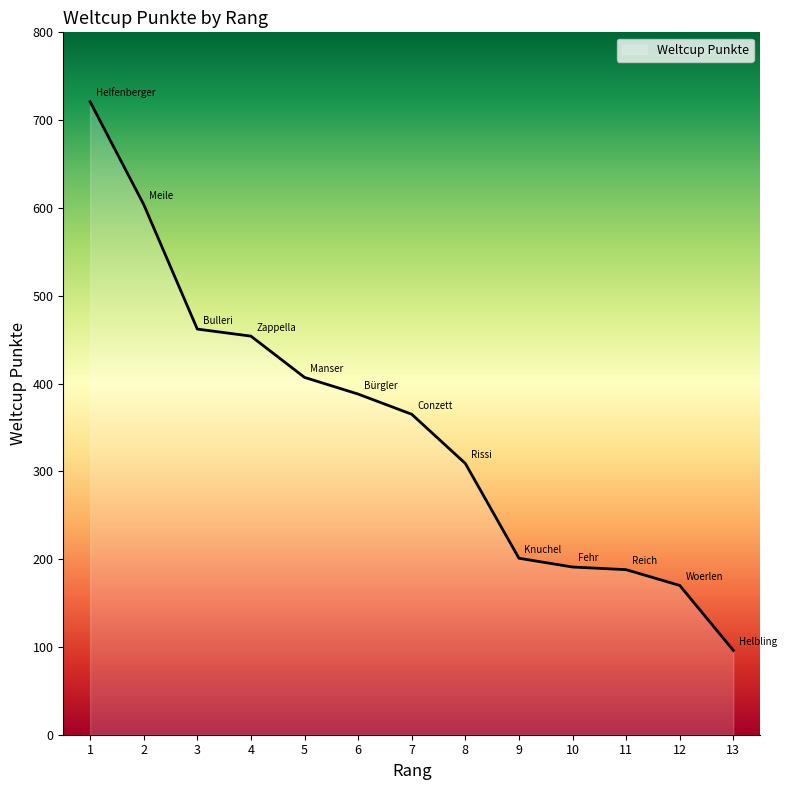

What is the change in value from 1 to 8?

-412